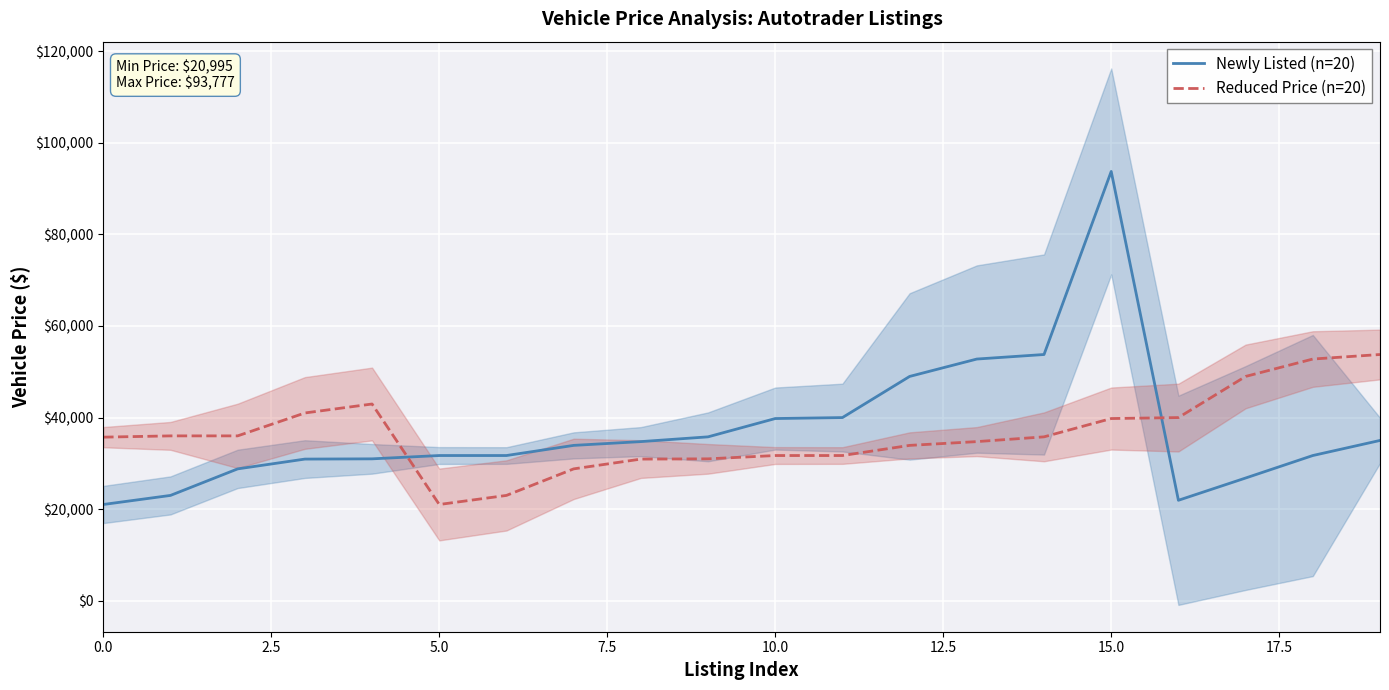

How many intersections are there between Newly Listed (n=20) and Reduced Price (n=20)?

2